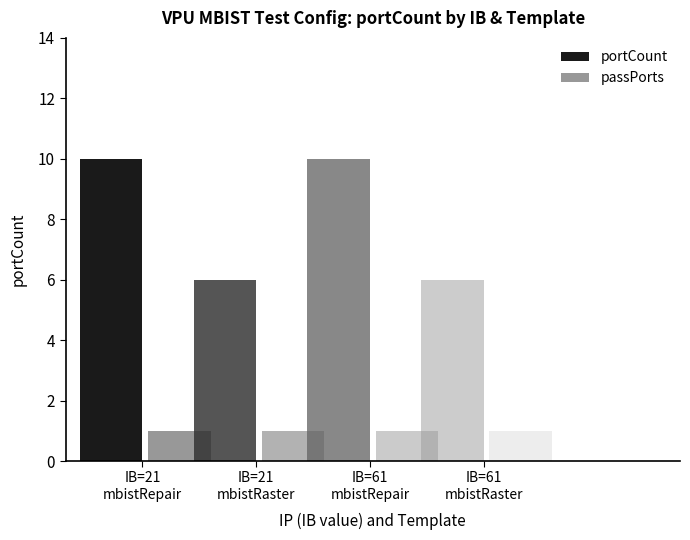

Which series has the widest spread of values?

portCount